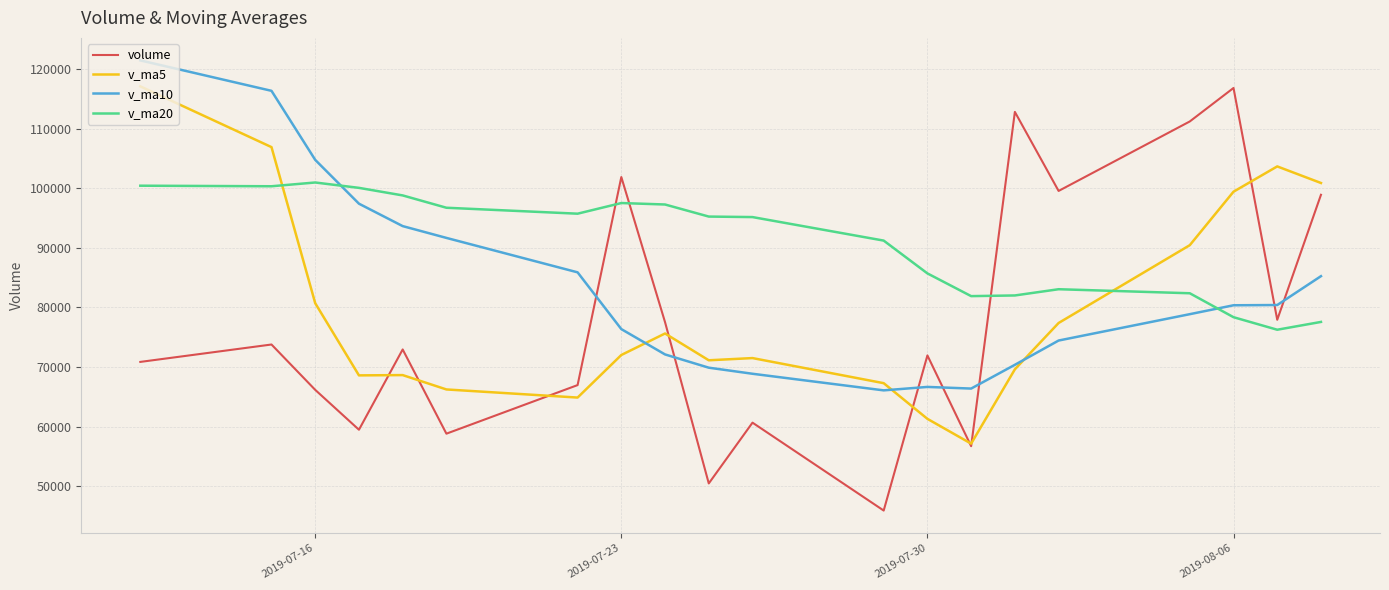

What is the highest value of the v_ma20 series?

100980.6